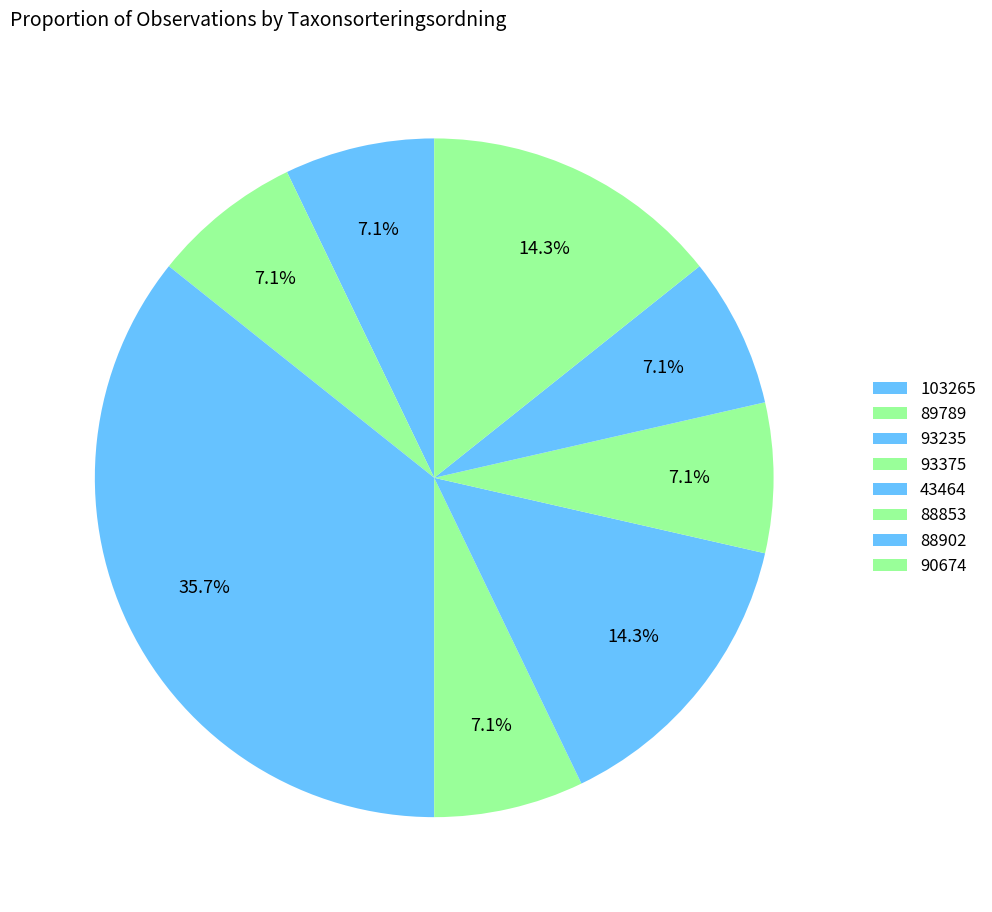

How many slices are in this pie chart?

8